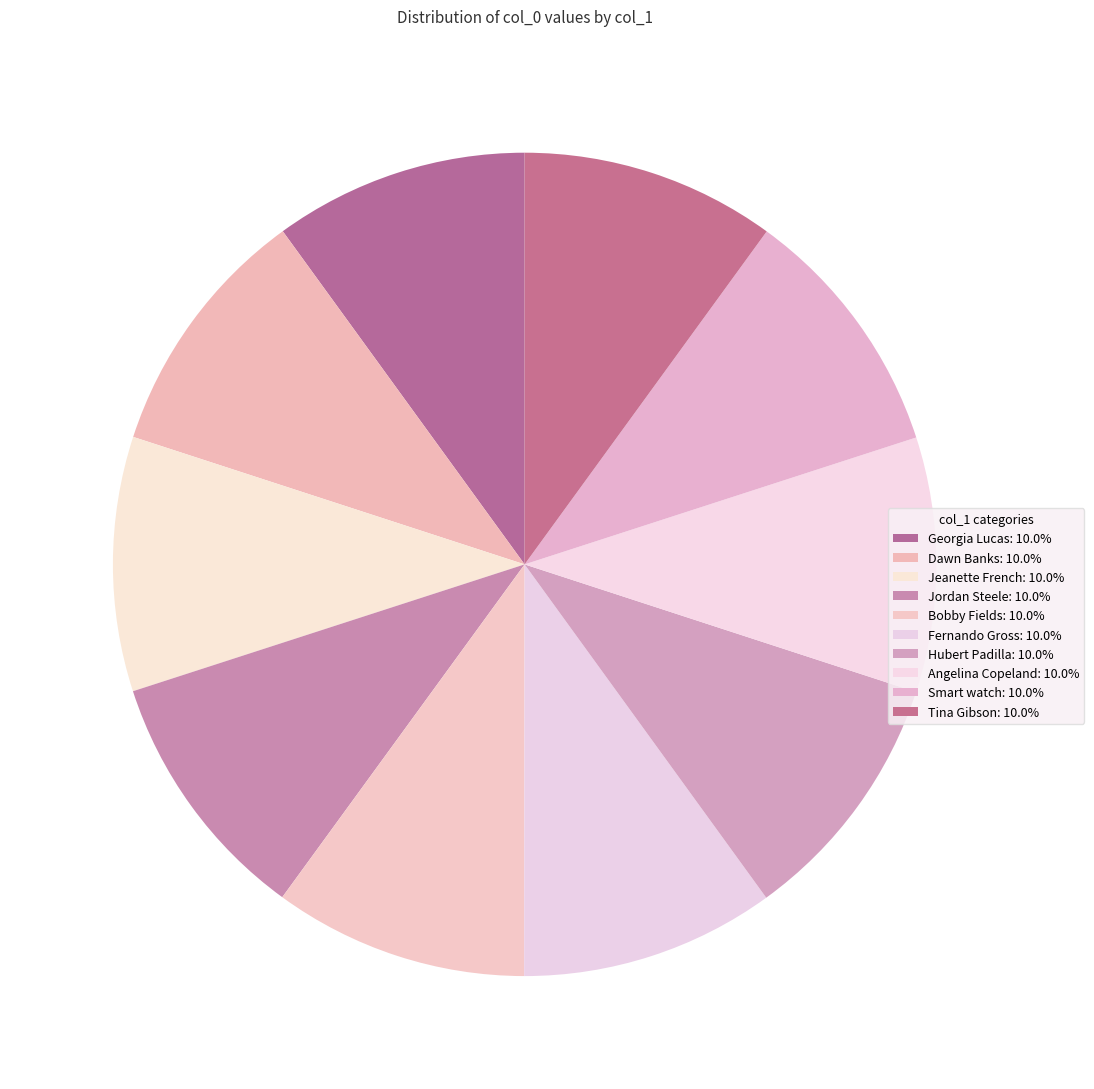

How many segments does this pie chart have?

10